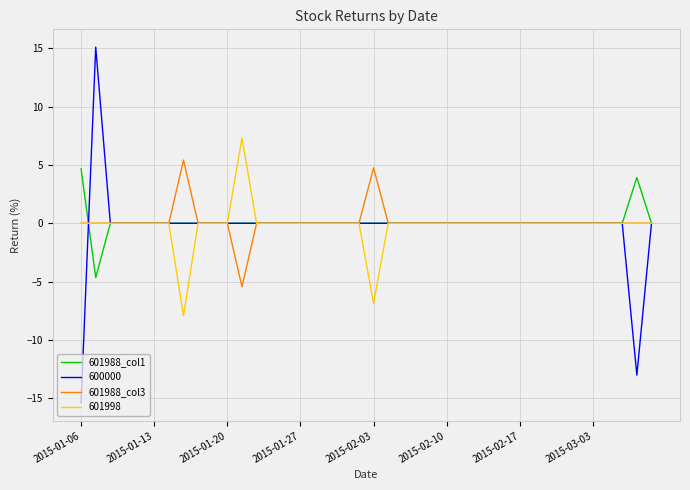

What is the smallest value displayed?

-15.4